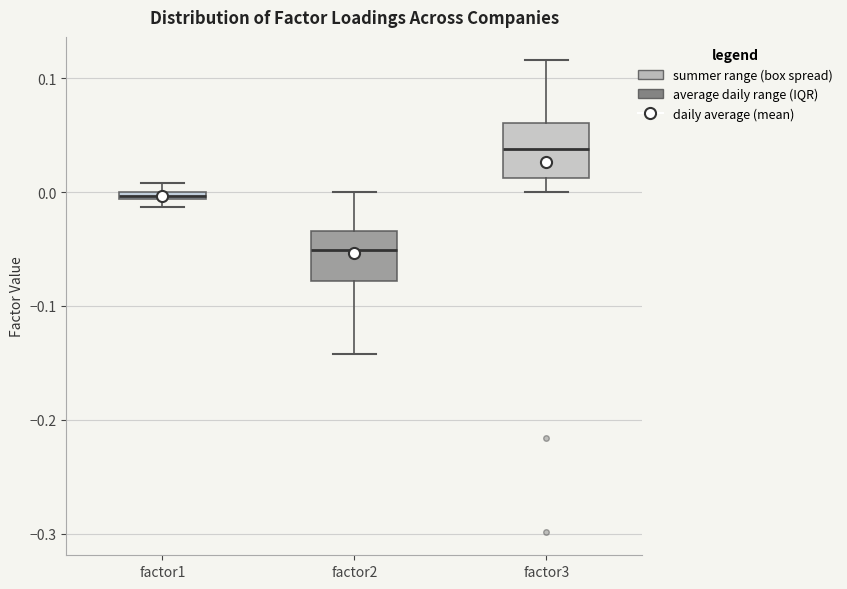

Where is the upper edge of the box for factor3 on the y-axis? The values are not printed on the chart, so give them approximately, as read against the axis.

0.06